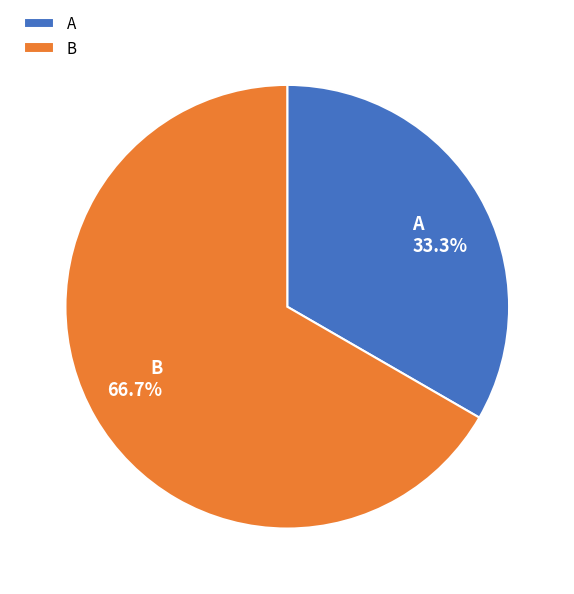

What is the ratio of the value at A to the value at B?

0.5